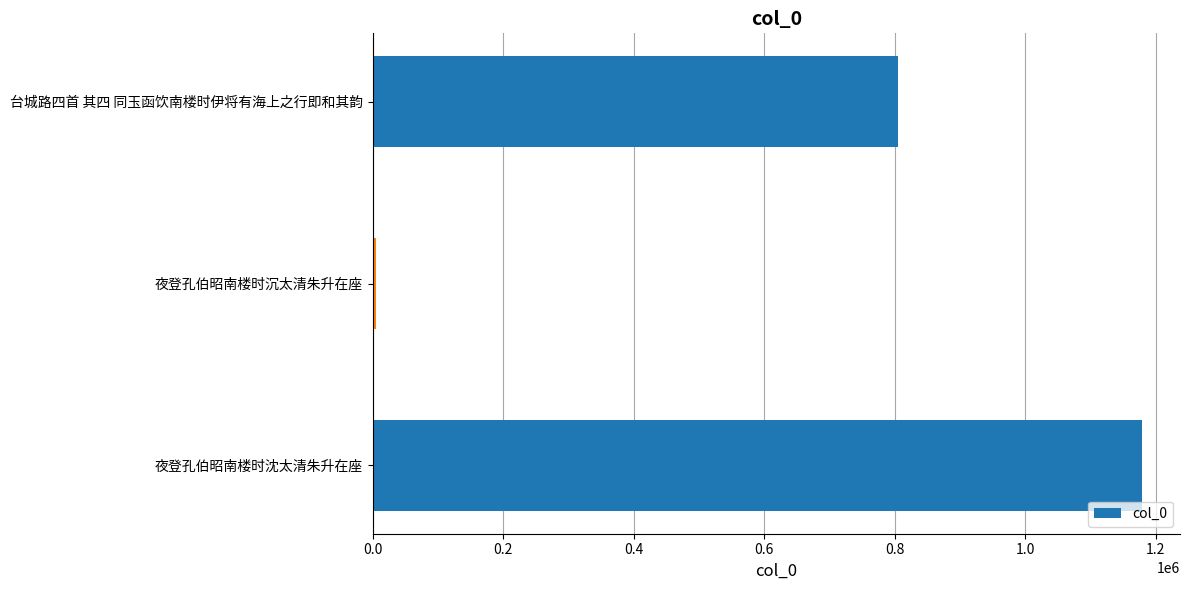

The chart shows a value of 805266 at 台城路四首 其四 同玉函饮南楼时伊将有海上之行即和其韵. True or false?

True